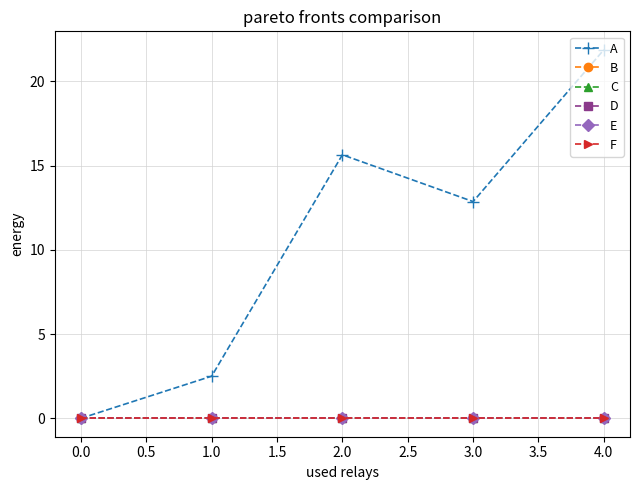

Does the chart have visible grid lines?

Yes